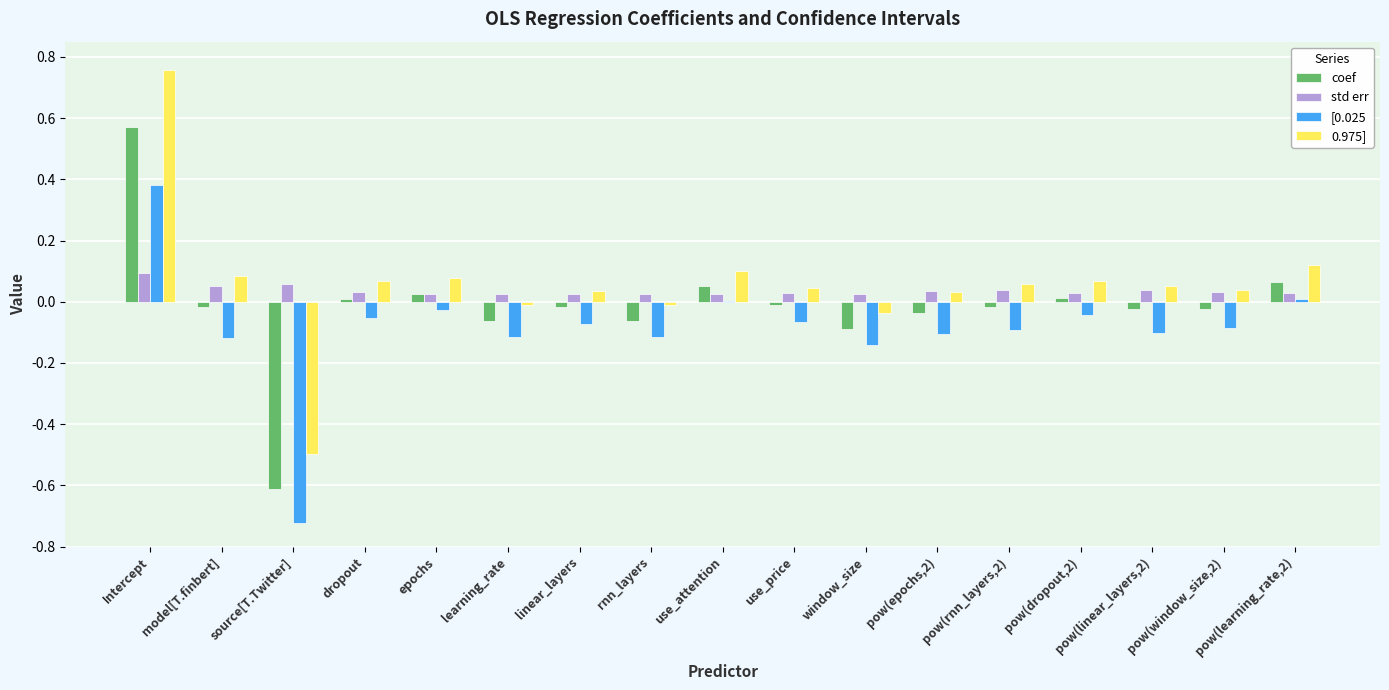

Is the value of [0.025 at pow(rnn_layers,2) greater than the value of 0.975] at linear_layers?

No